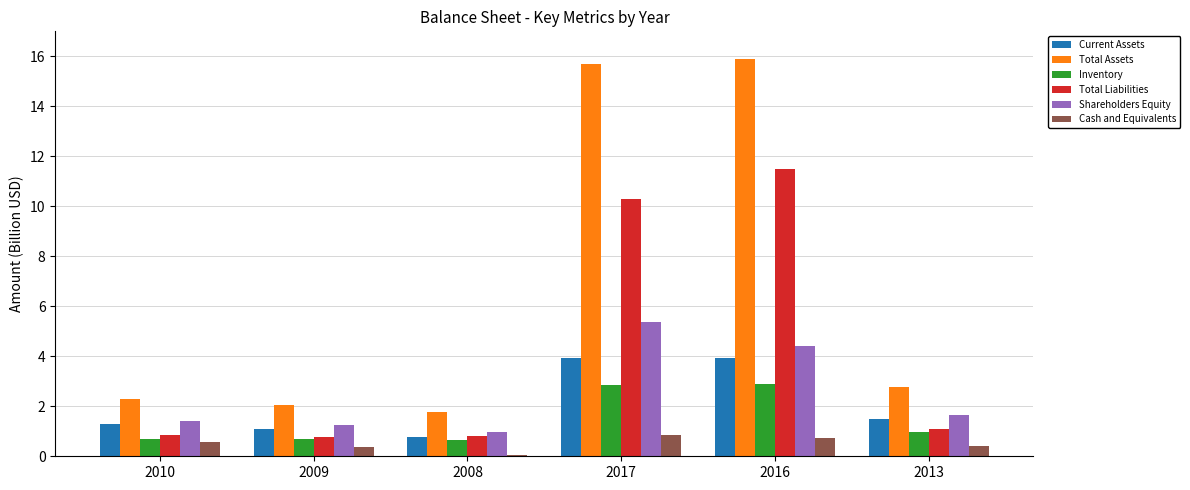

Between 2010 and 2017, which series saw the biggest shift?

Total Assets